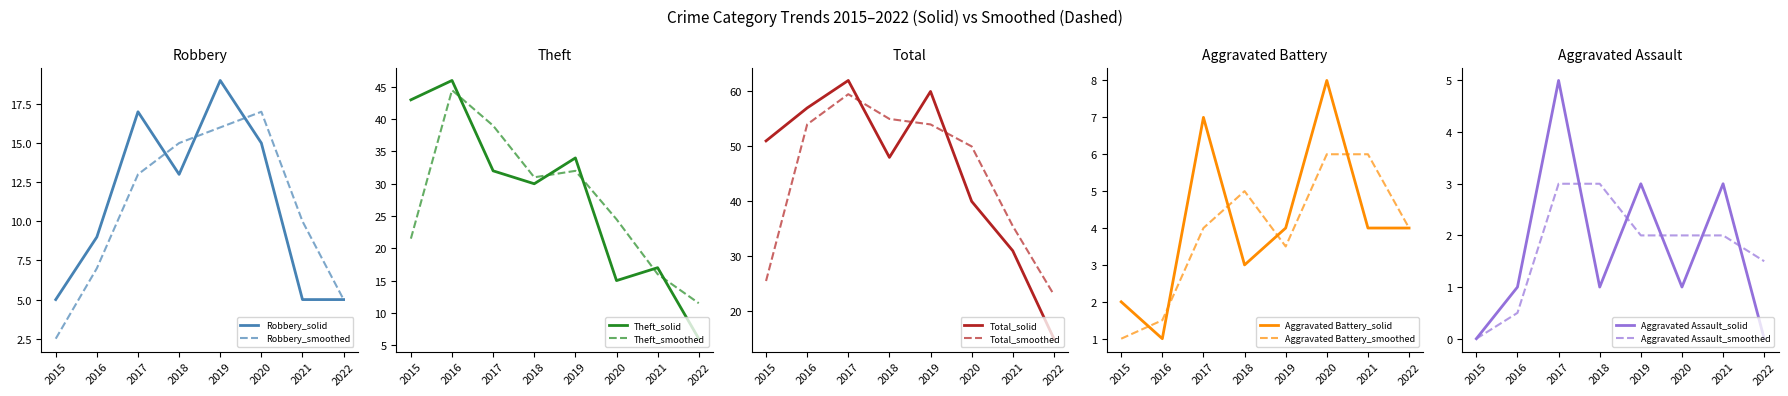

What is the total value across all series at 2015?

101